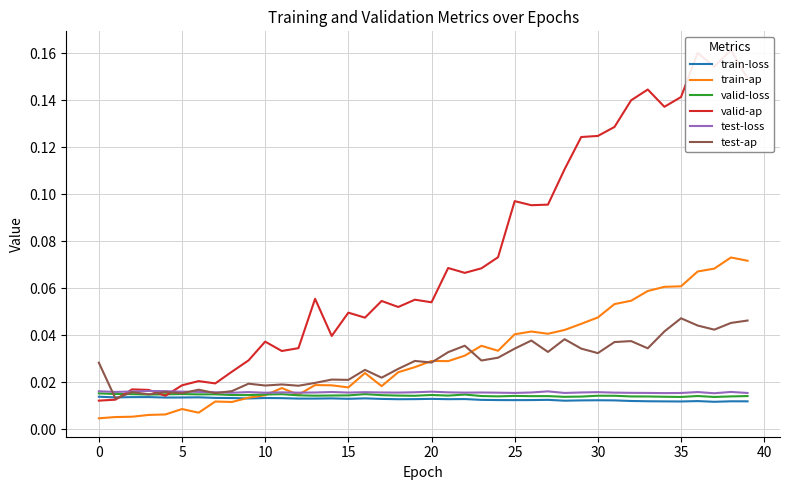

At which category is the sum across all series the highest?

38